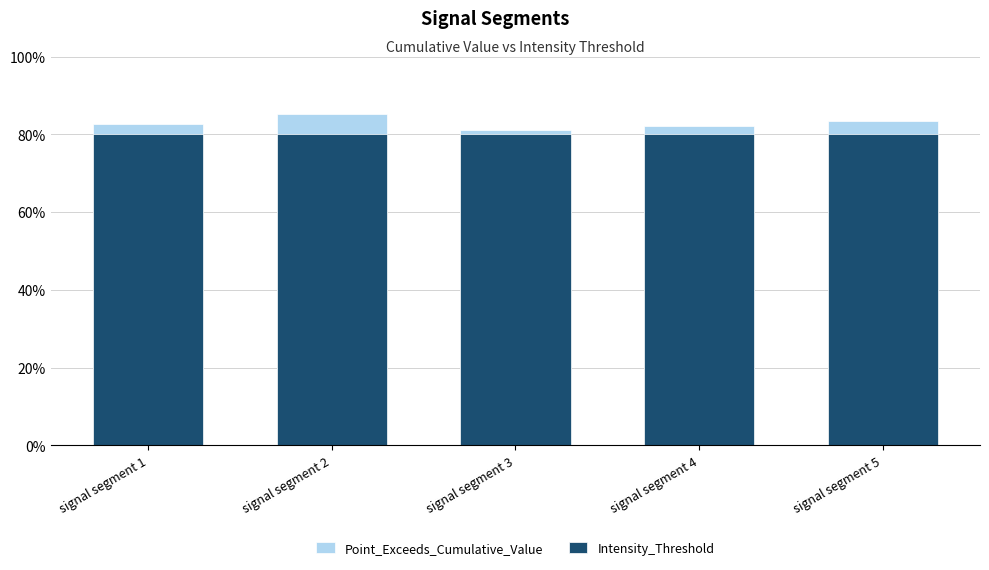

At which label does Point_Exceeds_Cumulative_Value reach its peak?

signal segment 2